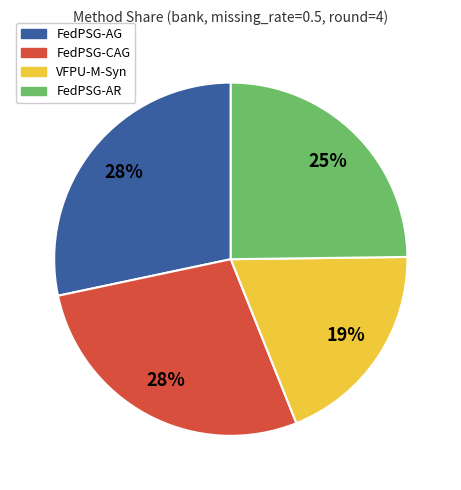

Is there any slice that represents more than half of the pie?

No